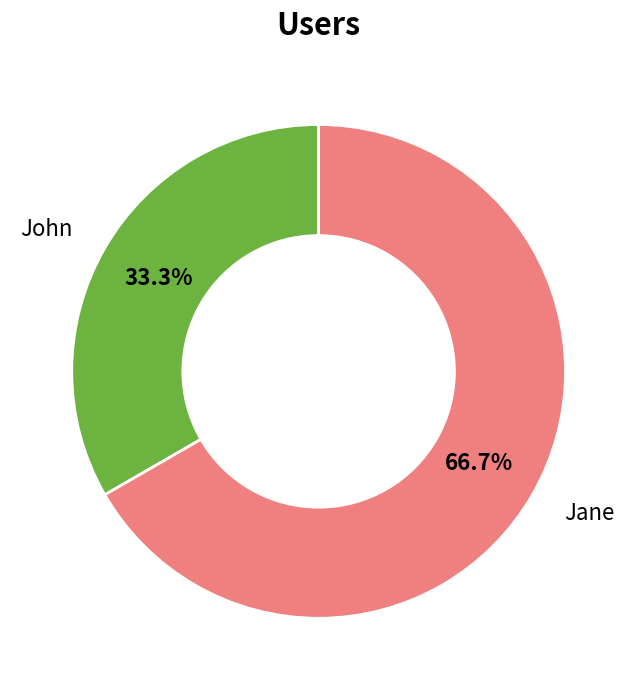

Is there a majority slice in this chart?

Yes